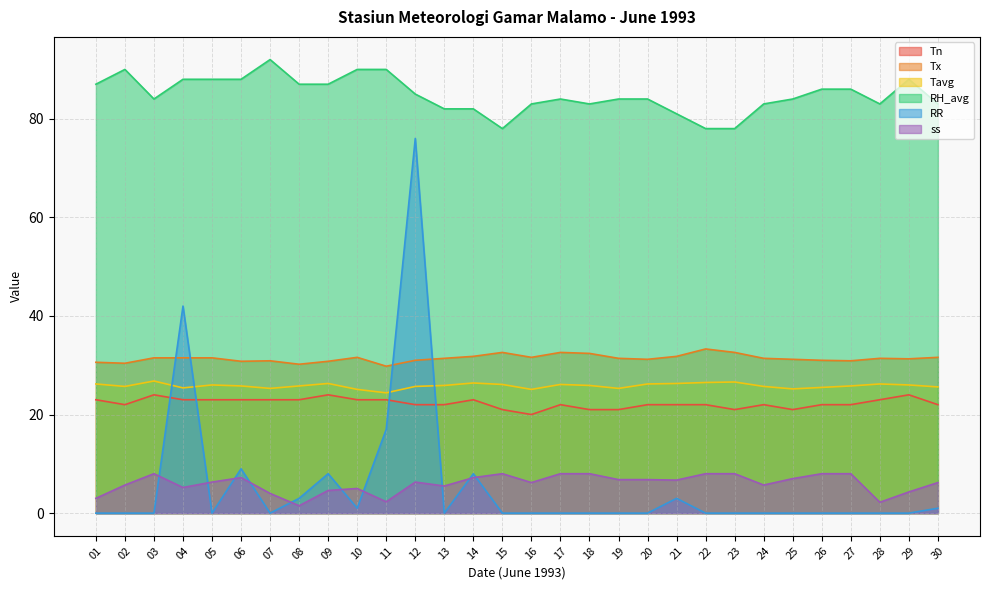

Reading left to right, list all the values displayed in this chart.

Tn: 23.0	22.0	24.0	23.0	23.0	23.0	23.0	23.0	24.0	23.0	23.0	22.0	22.0	23.0	21.0	20.0	22.0	21.0	21.0	22.0	22.0	22.0	21.0	22.0	21.0	22.0	22.0	23.0	24.0	22.0
Tx: 30.6	30.4	31.5	31.5	31.5	30.8	30.9	30.2	30.8	31.6	29.8	31.0	31.4	31.8	32.6	31.6	32.6	32.4	31.4	31.2	31.8	33.3	32.6	31.4	31.2	31.0	30.9	31.4	31.3	31.6
Tavg: 26.2	25.7	26.8	25.4	26.0	25.8	25.3	25.8	26.3	25.1	24.4	25.7	25.9	26.4	26.1	25.1	26.1	25.9	25.3	26.2	26.3	26.5	26.6	25.7	25.2	25.5	25.8	26.2	26.0	25.6
RH_avg: 87.0	90.0	84.0	88.0	88.0	88.0	92.0	87.0	87.0	90.0	90.0	85.0	82.0	82.0	78.0	83.0	84.0	83.0	84.0	84.0	81.0	78.0	78.0	83.0	84.0	86.0	86.0	83.0	88.0	83.0
RR: 0.0	0.0	0.0	42.0	0.0	9.0	0.0	3.0	8.0	1.0	17.0	76.0	0.0	8.0	0.0	0.0	0.0	0.0	0.0	0.0	3.0	0.0	0.0	0.0	0.0	0.0	0.0	0.0	0.0	1.0
ss: 3.0	5.7	8.0	5.2	6.3	7.2	4.0	1.5	4.6	5.0	2.3	6.3	5.5	7.2	8.0	6.2	8.0	8.0	6.8	6.8	6.7	8.0	8.0	5.7	7.0	8.0	8.0	2.2	4.3	6.2